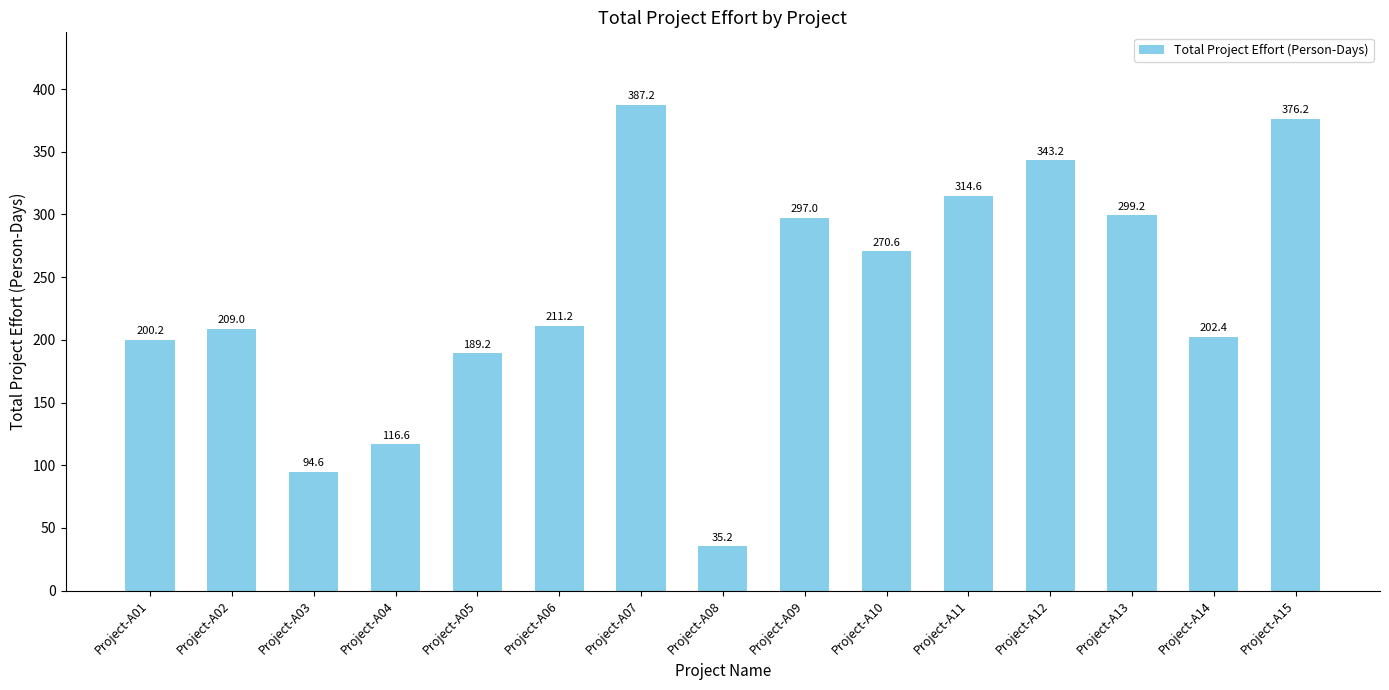

At which label does the data first exceed 211?

Project-A06